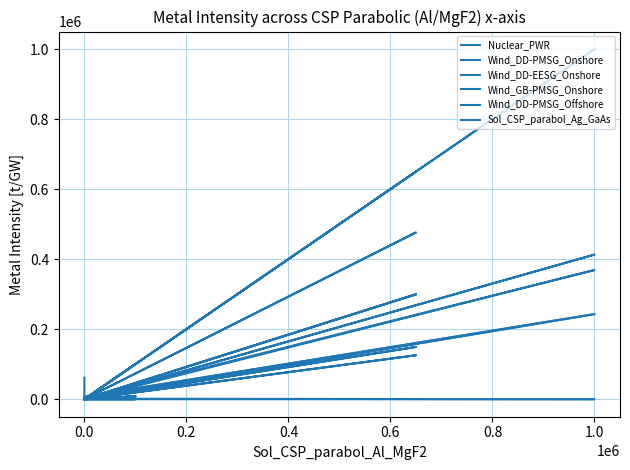

List the series in order of their peak value, highest first.

Sol_CSP_parabol_Ag_GaAs, Nuclear_PWR, Wind_GB-PMSG_Onshore, Wind_DD-EESG_Onshore, Wind_DD-PMSG_Onshore, Wind_DD-PMSG_Offshore